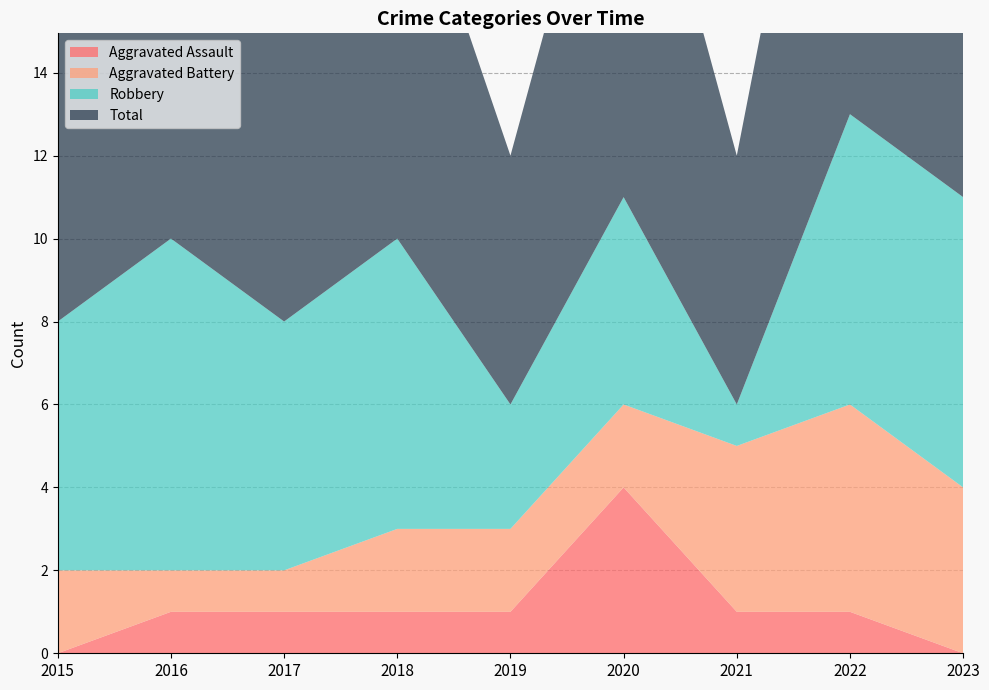

Reading left to right, extract all data points from this chart.

Aggravated Assault: 0	1	1	1	1	4	1	1	0
Aggravated Battery: 2	1	1	2	2	2	4	5	4
Robbery: 6	8	6	7	3	5	1	7	7
Total: 8	10	8	10	6	11	6	13	11